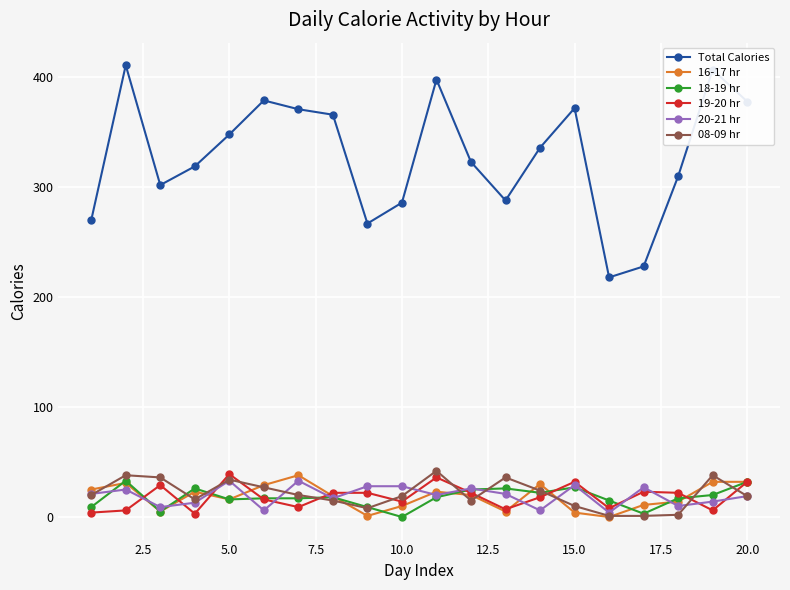

At how many categories does at least one series exceed 64?

20